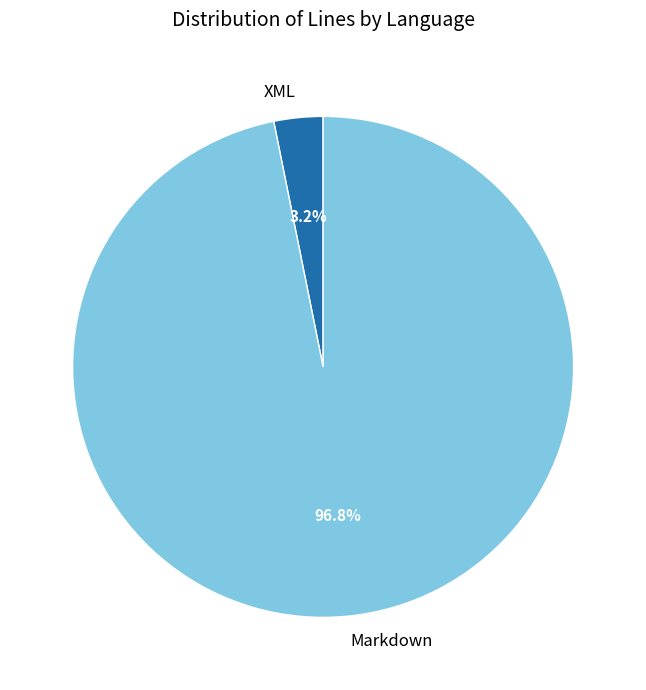

To the nearest percent, what is the difference between the Markdown and XML slice percentages?

94%